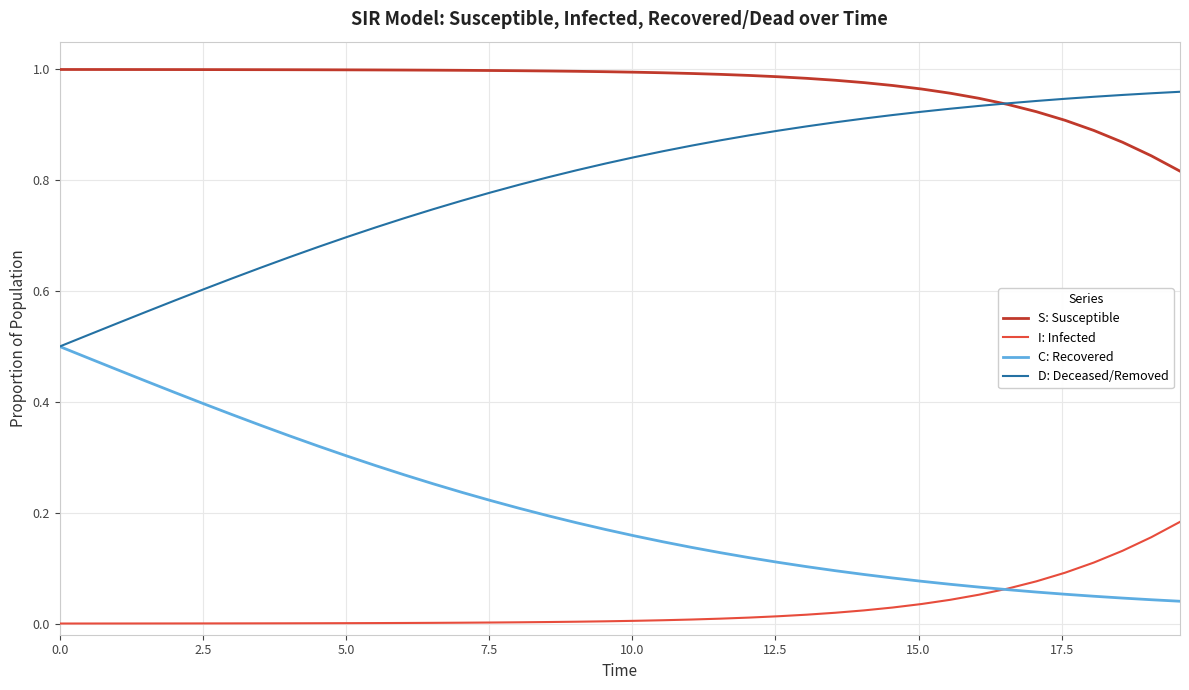

Is this an area chart (filled region under the line)?

No